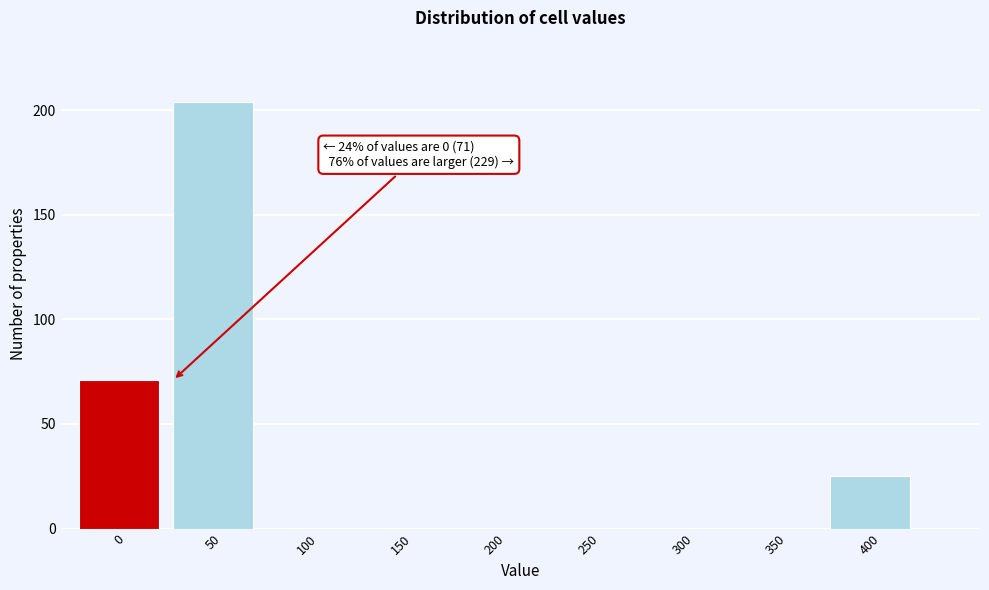

Reading left to right, list all the values displayed in this chart.

0=71	50=204	100=0	150=0	200=0	250=0	300=0	350=0	400=25